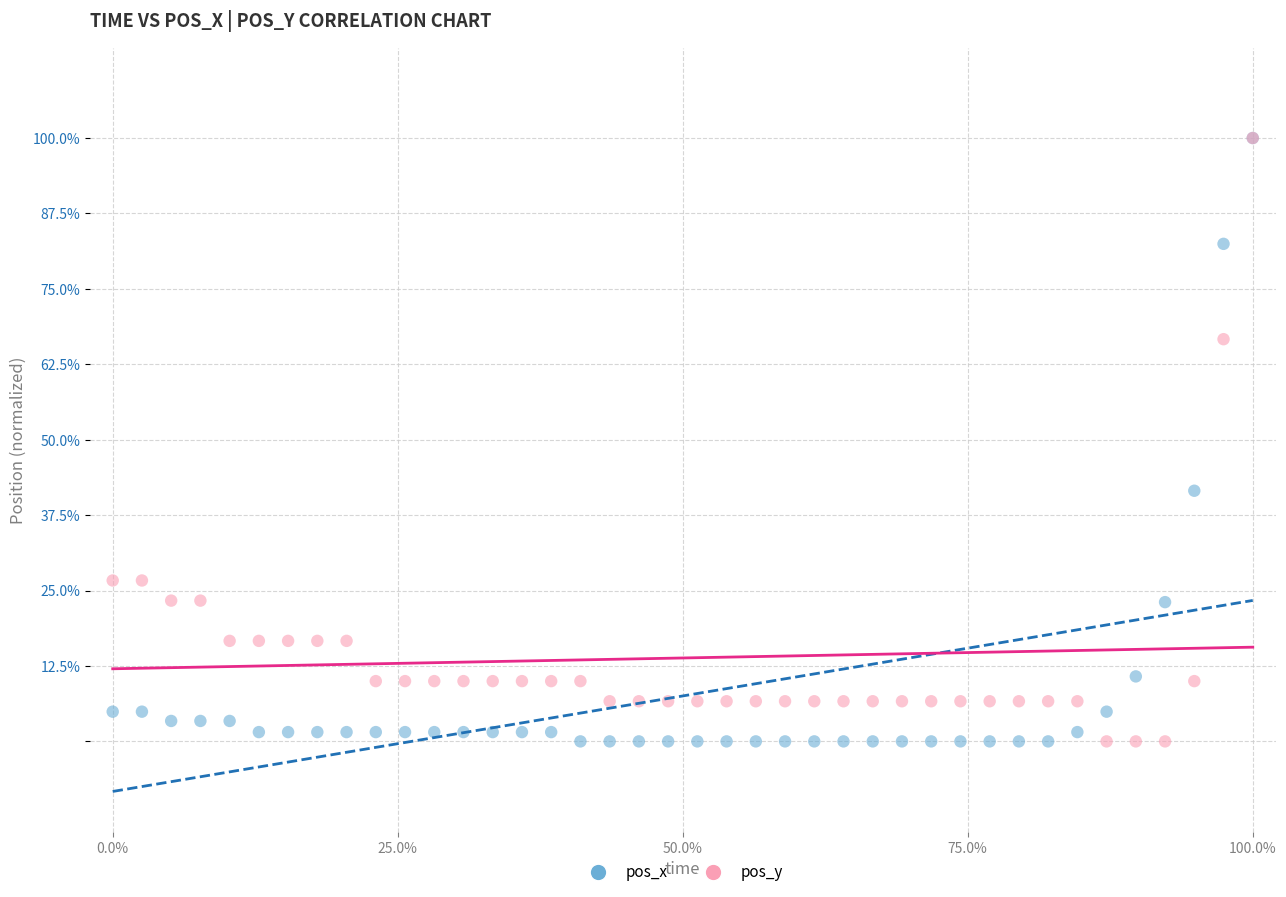

What are all the series names shown in the legend?

pos_x, pos_y